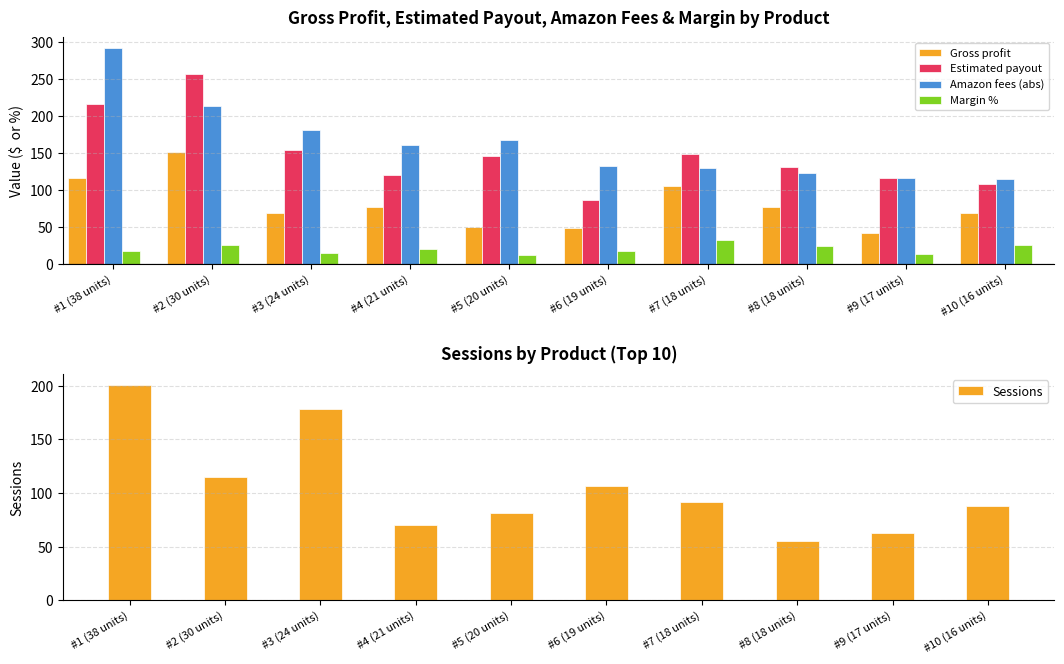

What is the difference between the highest and lowest values at #9 (17 units)?

103.0